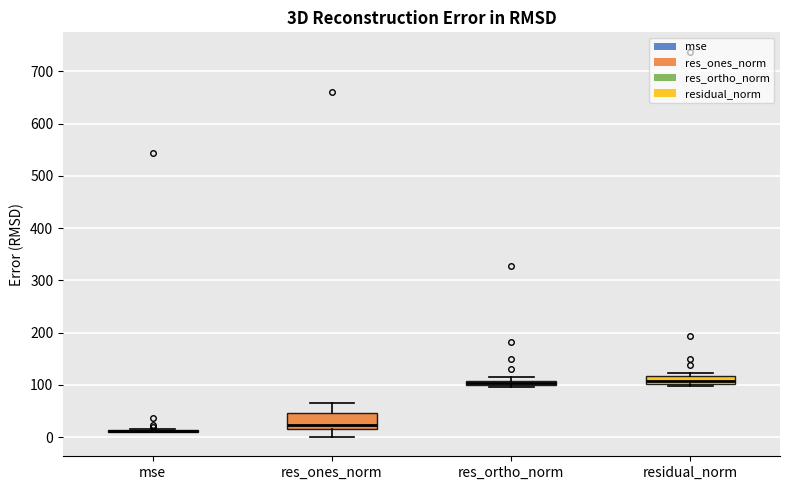

Comparing the boxes themselves (not the whiskers), which one is the tallest?

res_ones_norm